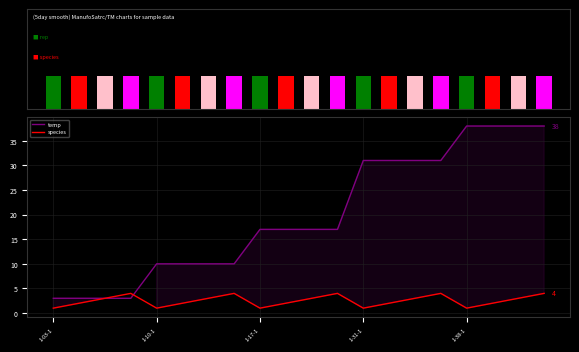

True or false: species has a value of 3 at 6.

True